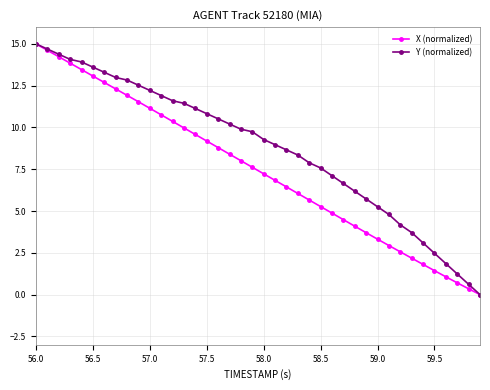

What is the value of the X (normalized) point at the 27th from the left?

4.9